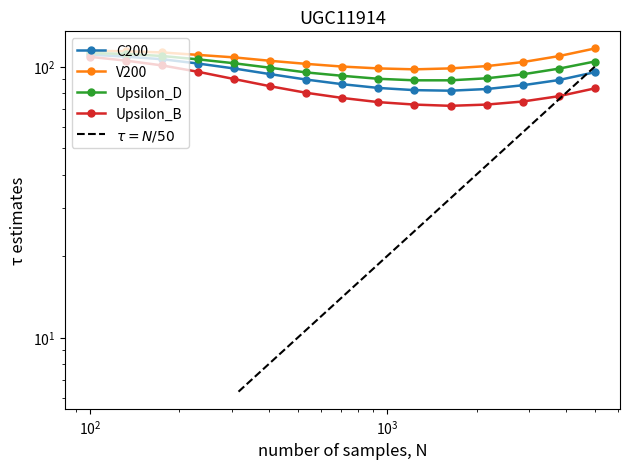

How many distinct data groups are displayed?

4